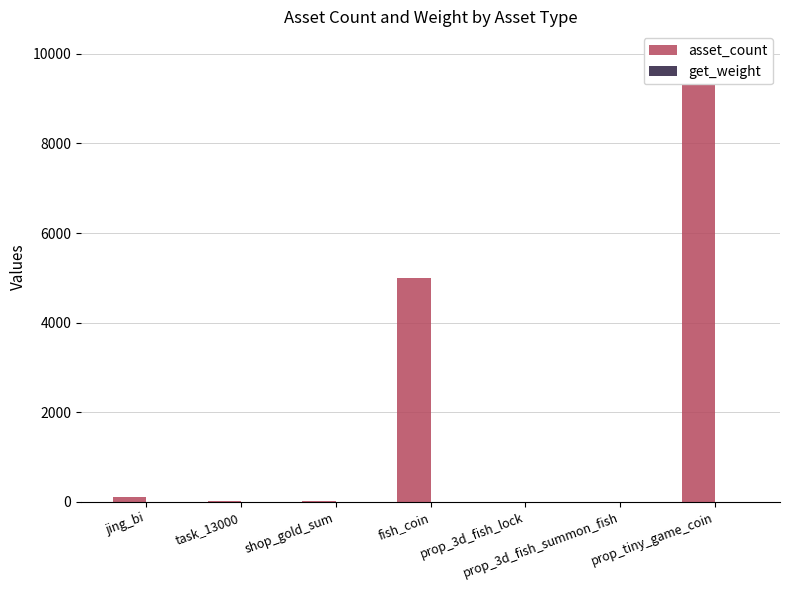

At task_13000, list the series in order from largest to smallest.

asset_count, get_weight